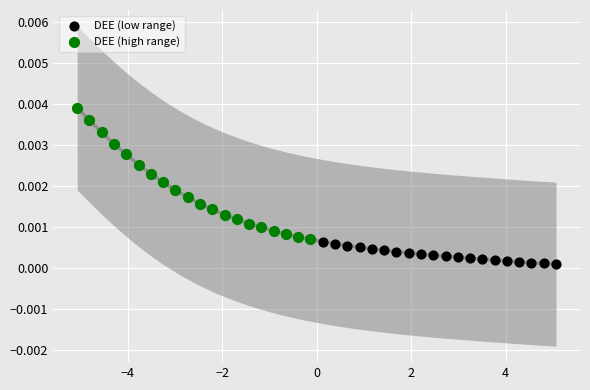

What are all the series names shown in the legend?

DEE (low range), DEE (high range)